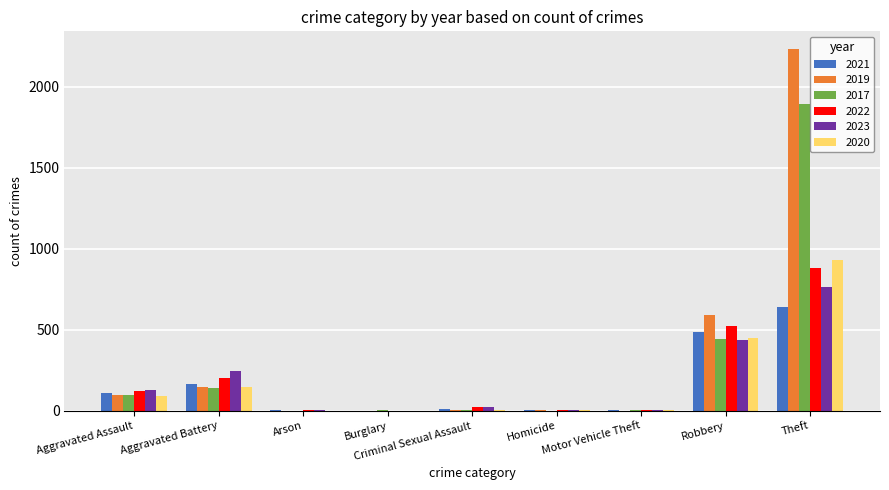

Are the bars horizontal?

No